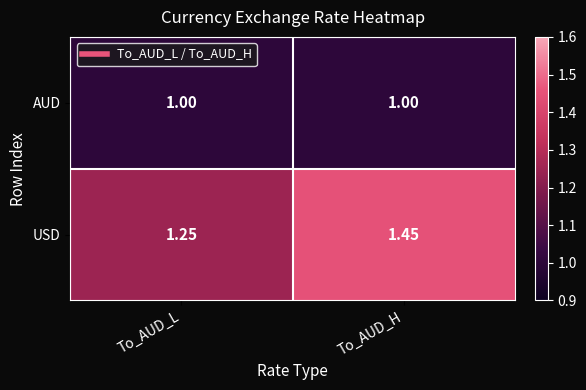

At which label does USD reach its peak?

To_AUD_H